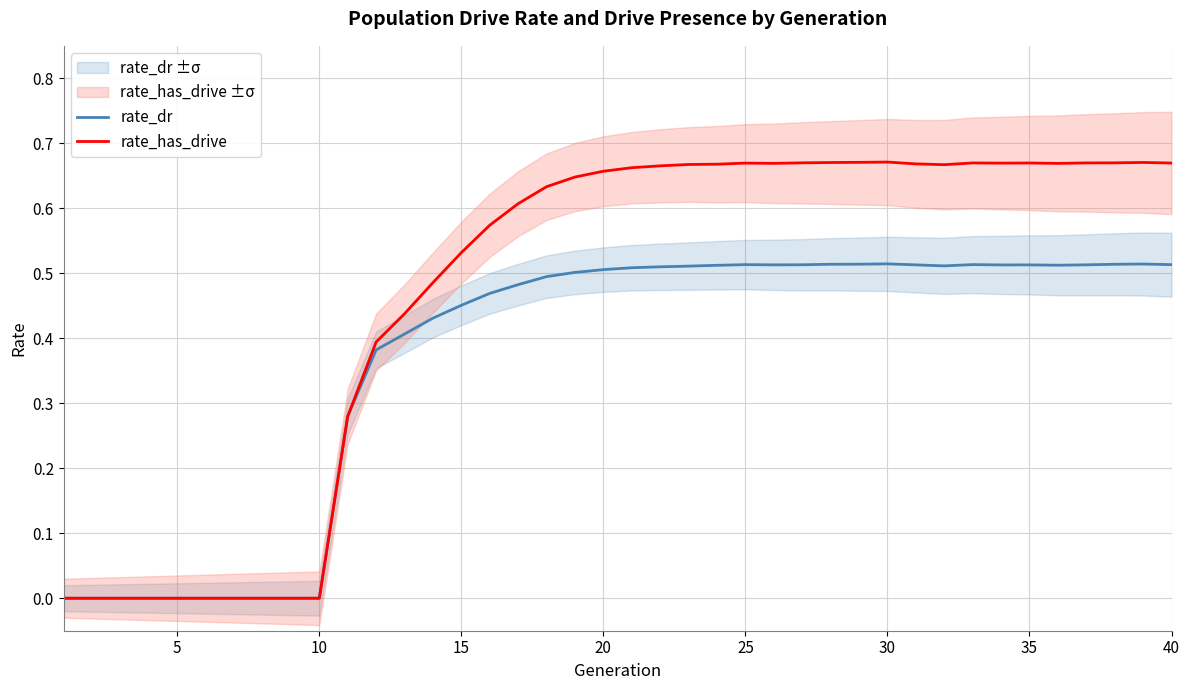

Which series has the largest total across all categories?

rate_has_drive